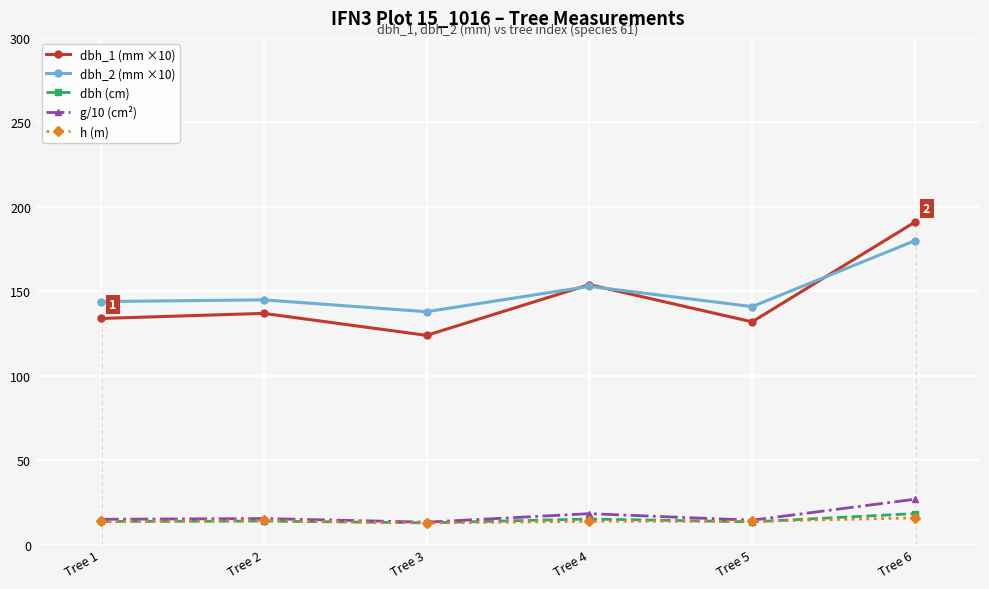

Is this an area chart (filled region under the line)?

No